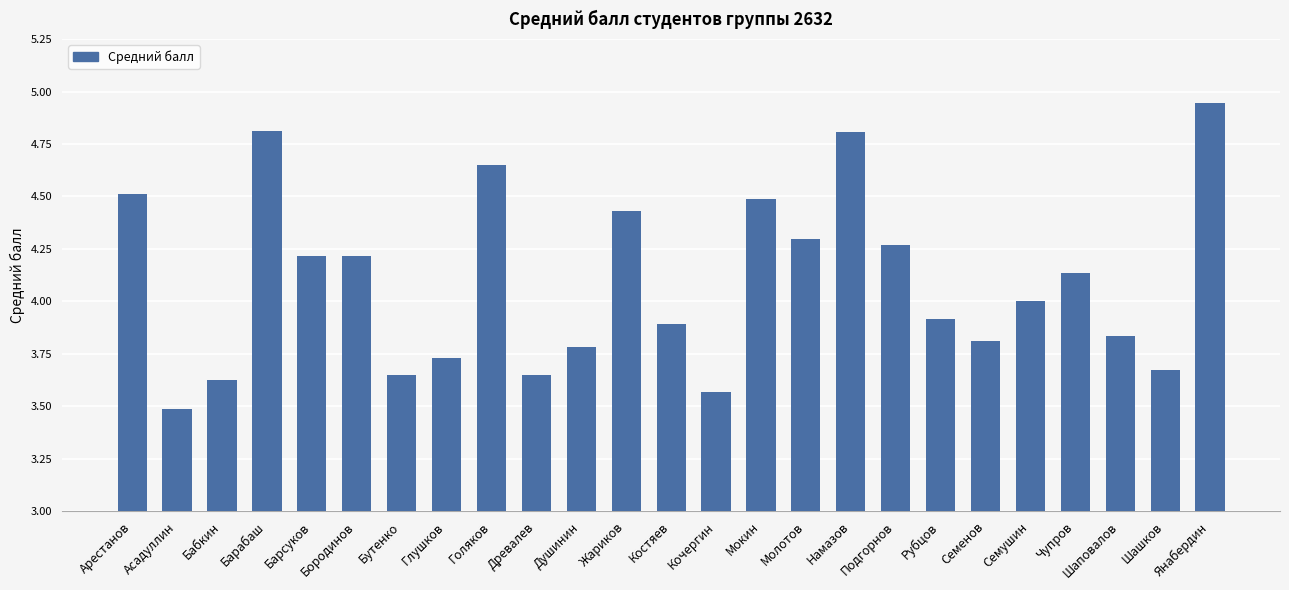

Which category has the highest value across all series?

Янабердин